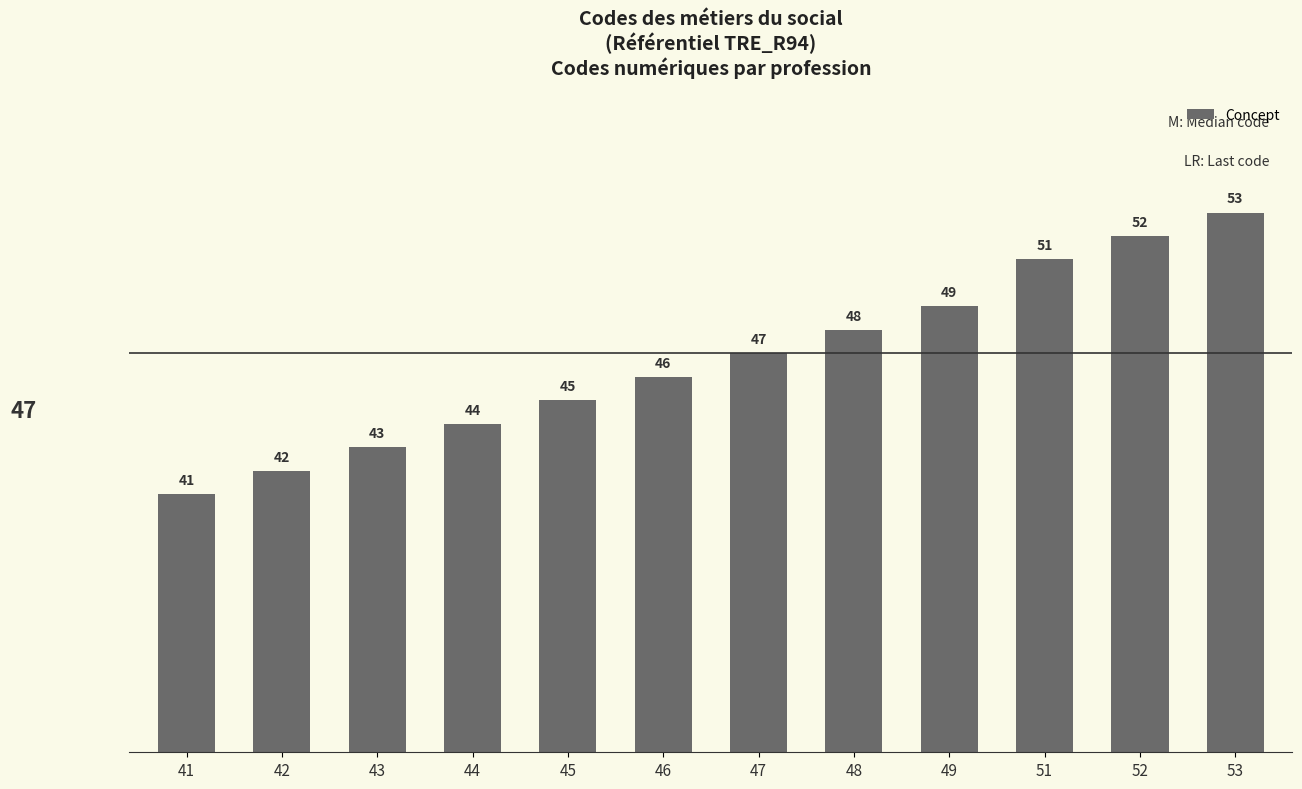

List the labels in order of value, smallest first.

41, 42, 43, 44, 45, 46, 47, 48, 49, 51, 52, 53